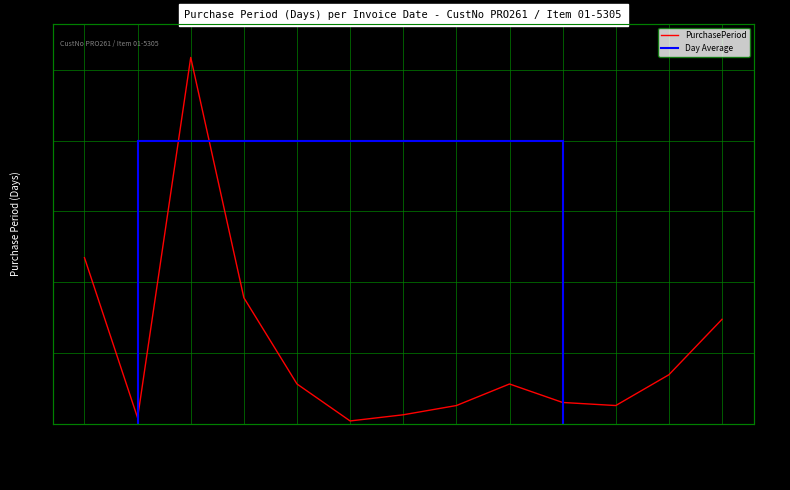

What is the change in value from 2017-09-12 to 2017-10-11?

+6